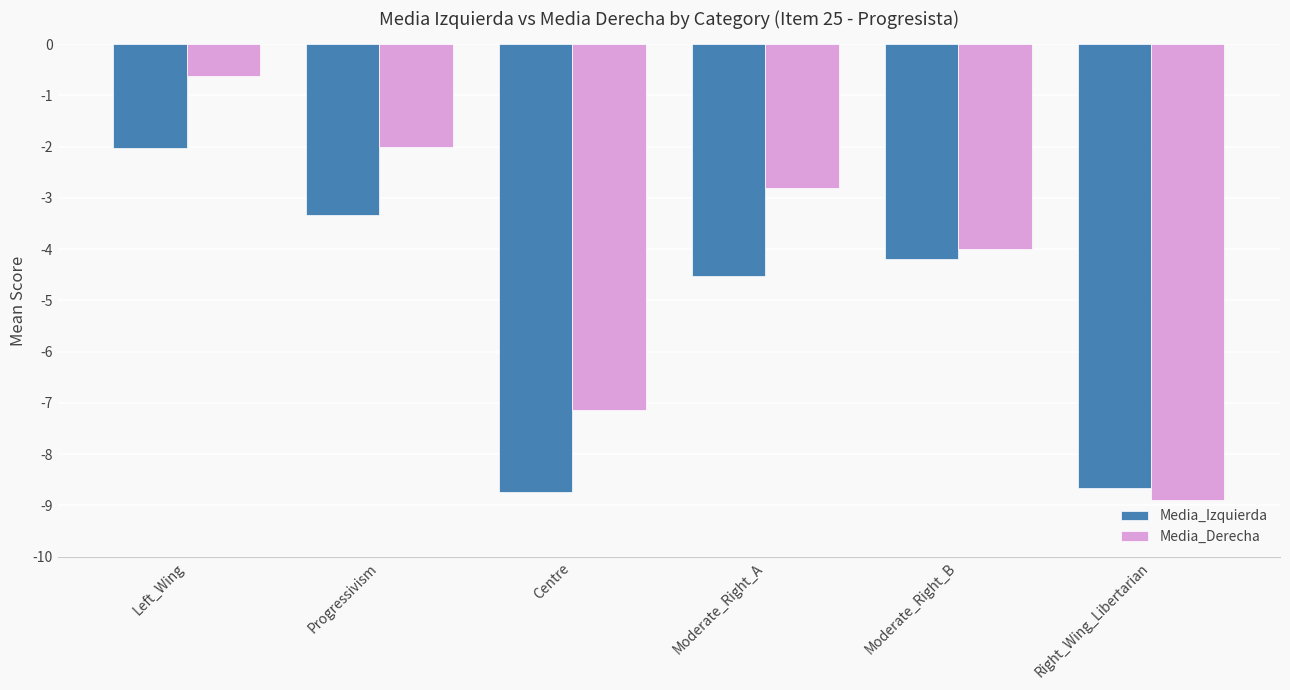

How many groups of bars are there?

6